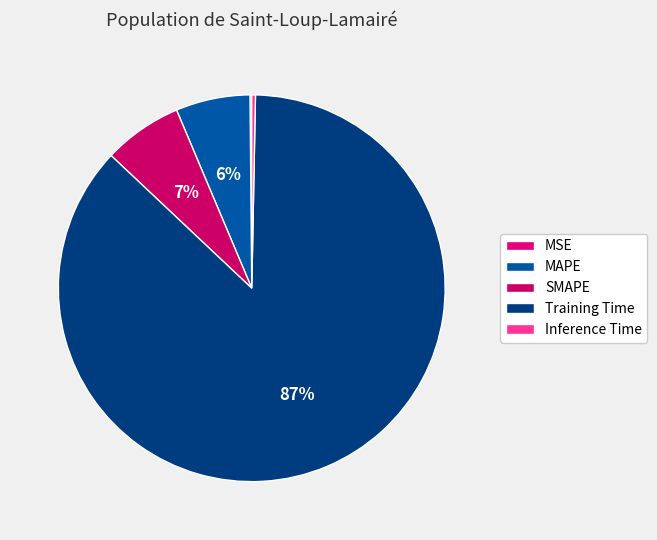

Between SMAPE and Training Time, which is larger?

Training Time